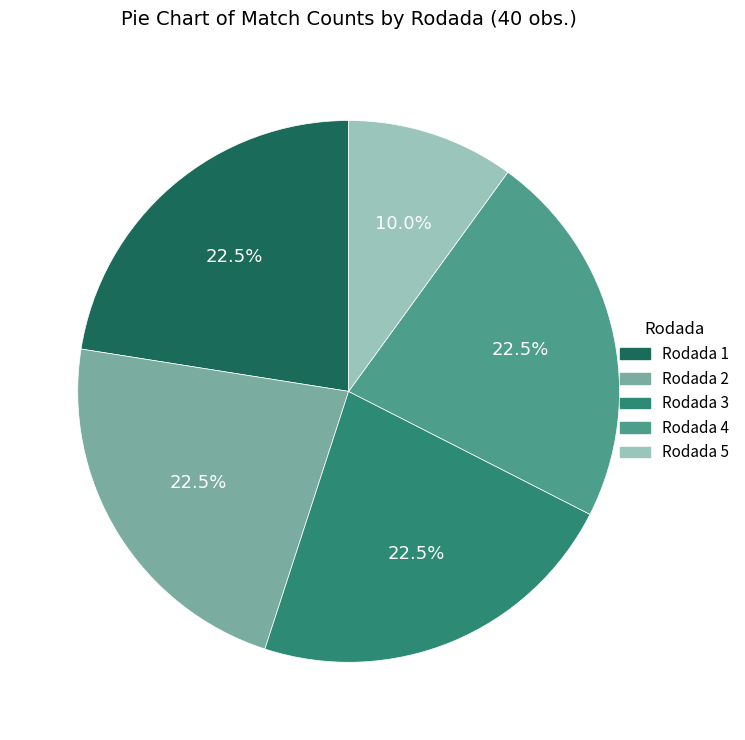

Is there any slice that represents more than half of the pie?

No